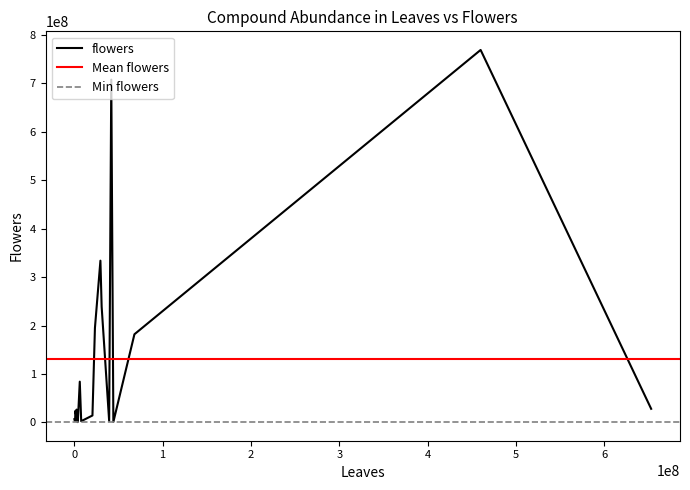

Which series has the largest range (max minus min)?

flowers